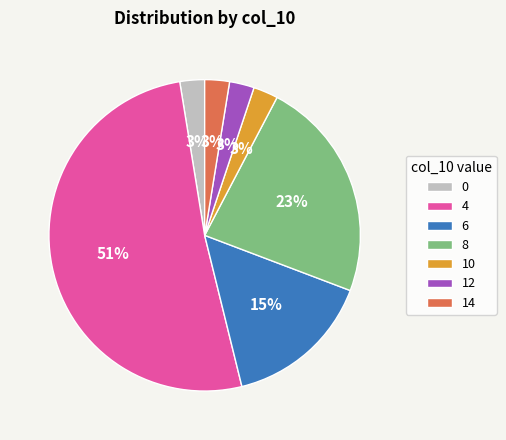

What percentage is the 14 slice, to the nearest percent?

3%